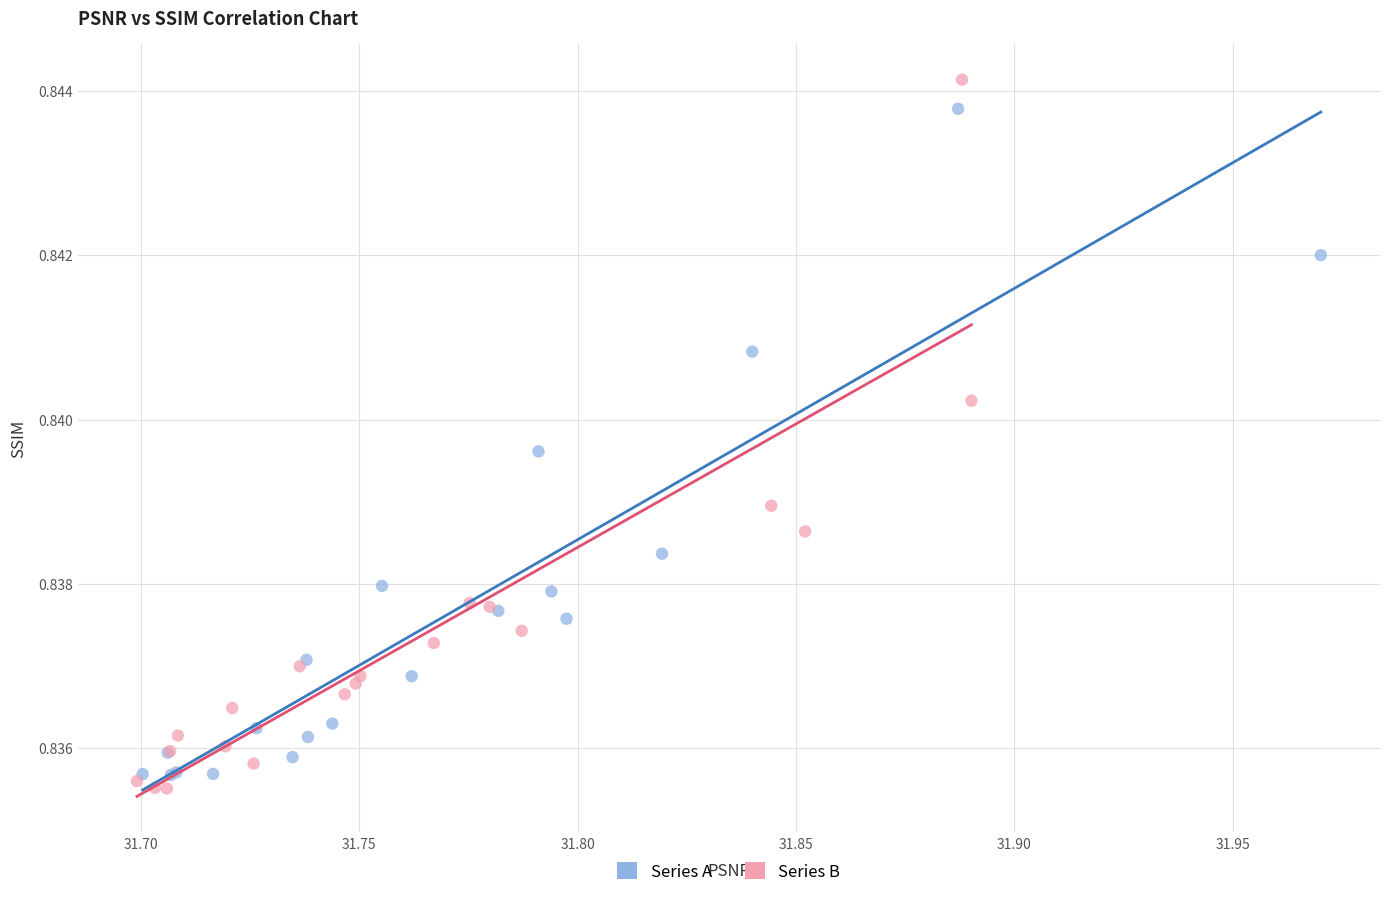

What are all the series names shown in the legend?

Series A, Series B